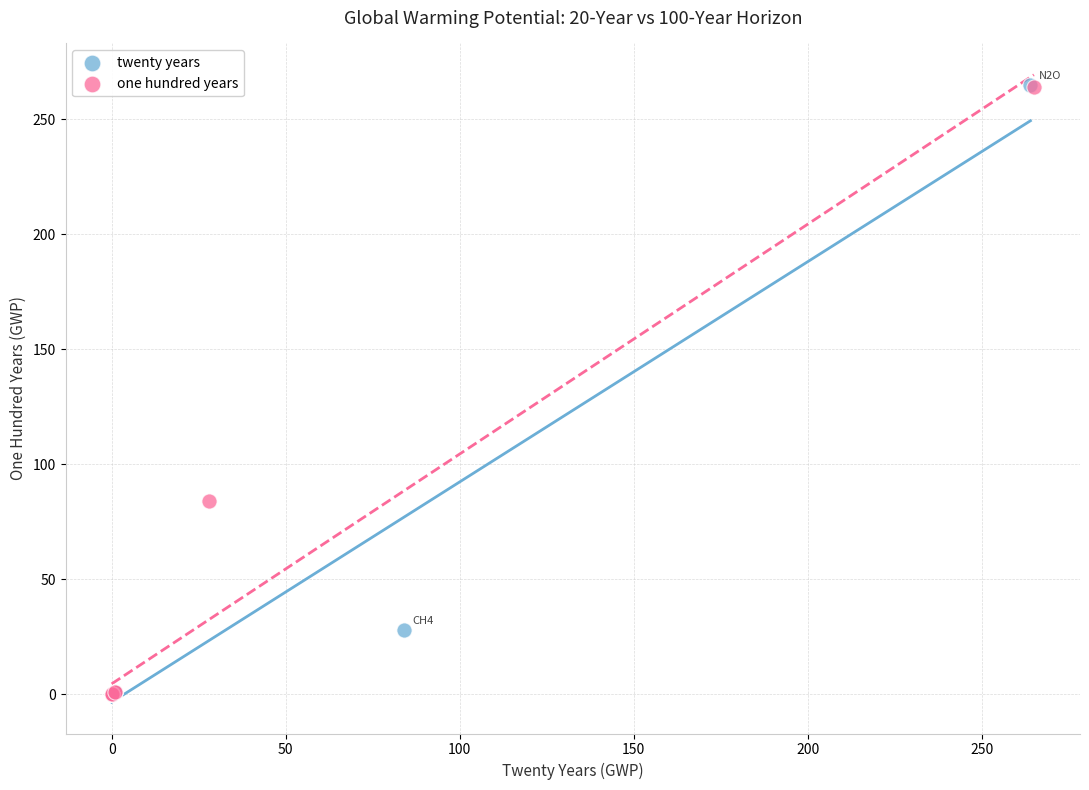

Which series has the largest Y range (max minus min)?

twenty years